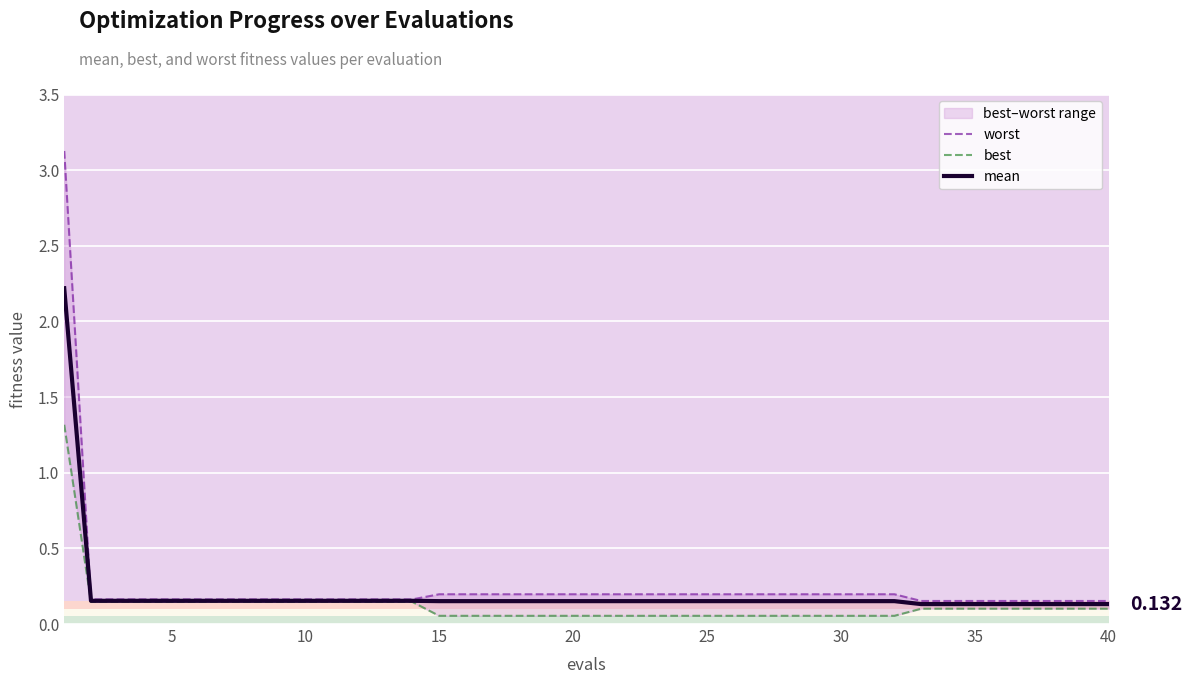

True or false: worst and mean cross at least once.

False